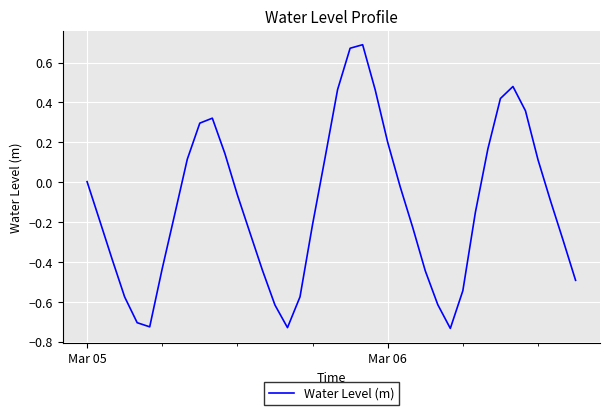

Does the chart have visible grid lines?

Yes